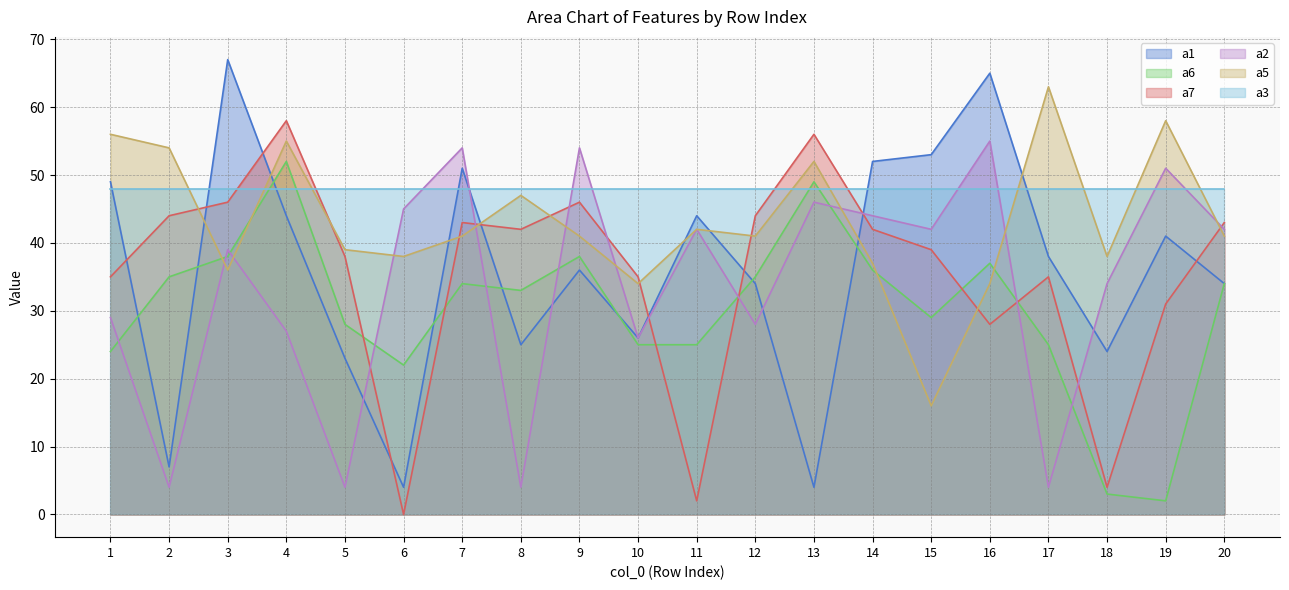

At which category does a2 reach its first local peak?

3